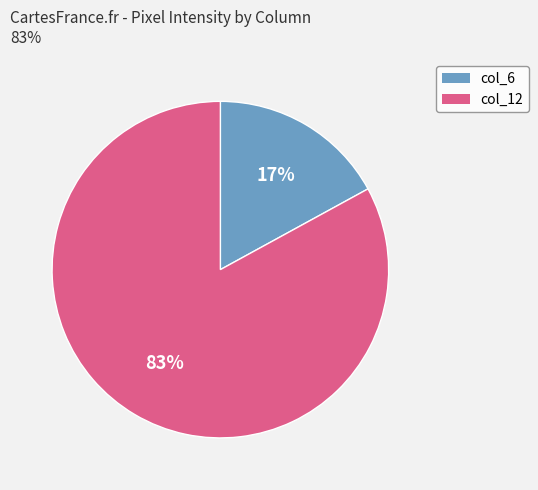

Is there any slice that represents more than half of the pie?

Yes